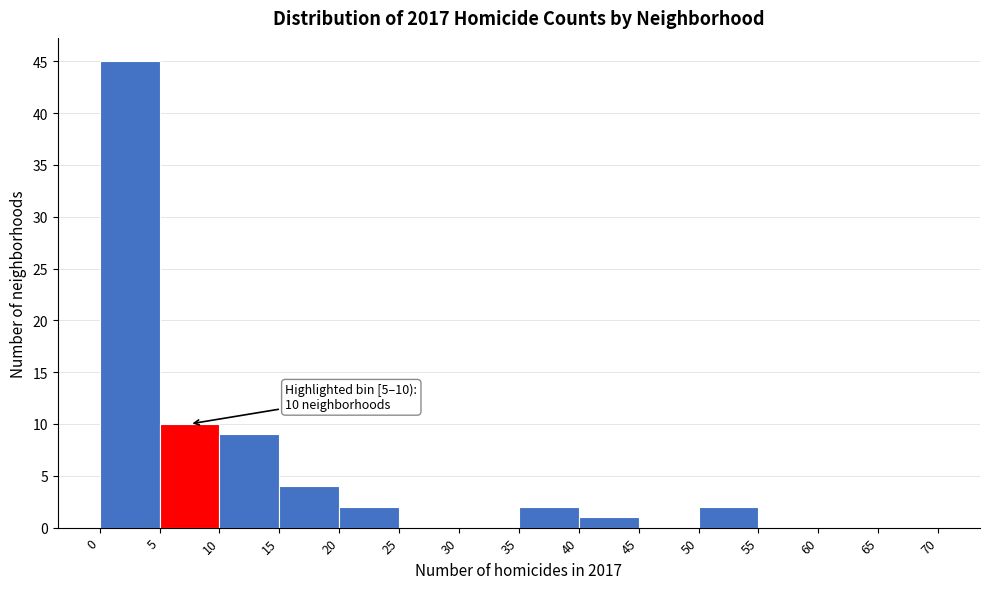

Which range on the x-axis has the tallest bar?

0 to 5